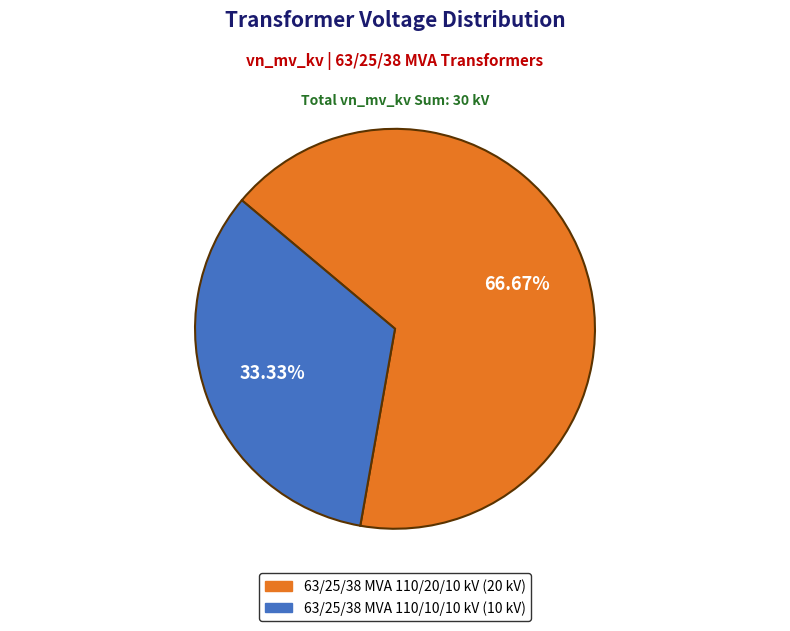

Is the sum of 63/25/38 MVA 110/20/10 kV and 63/25/38 MVA 110/10/10 kV greater than half?

Yes